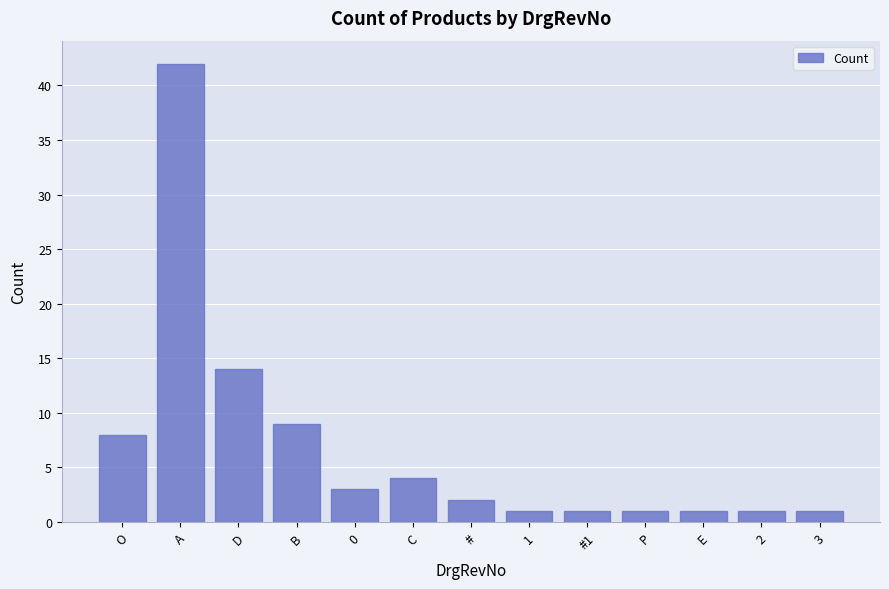

Which has a higher value, 0 or D?

D